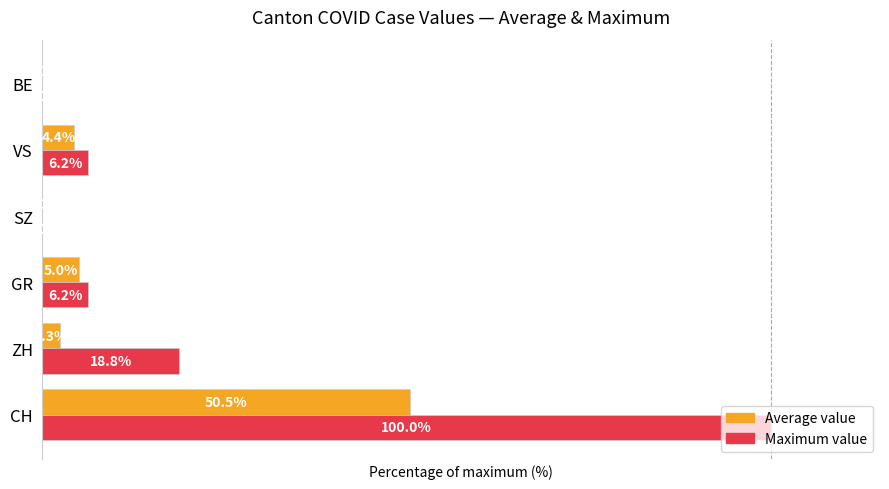

At which category is the sum across all series the highest?

CH